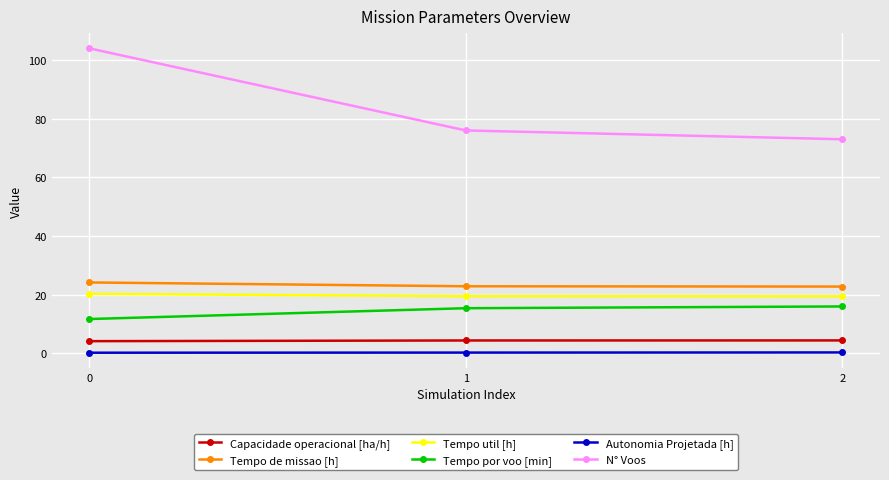

How many lines are shown in the chart?

6